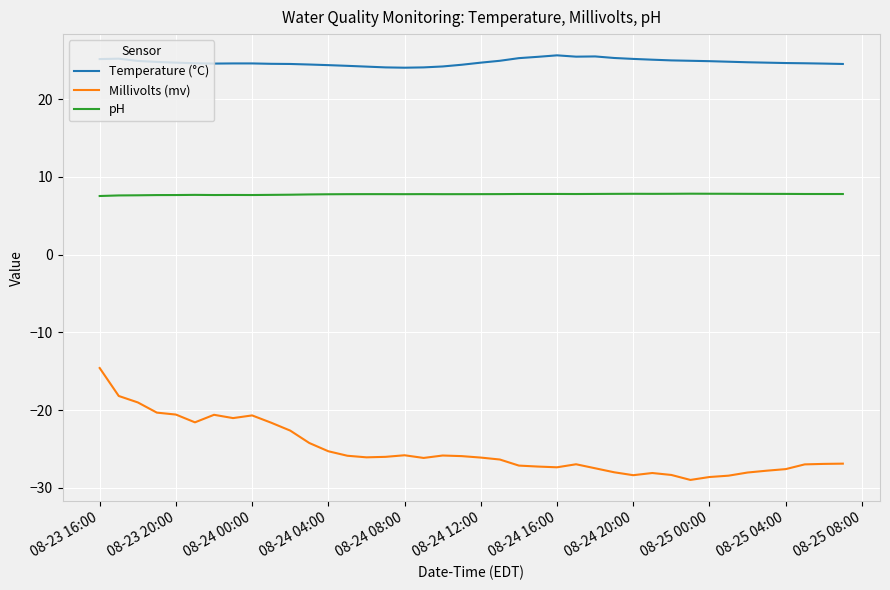

List the series in order of their peak value, lowest first.

Millivolts (mv), pH, Temperature (°C)